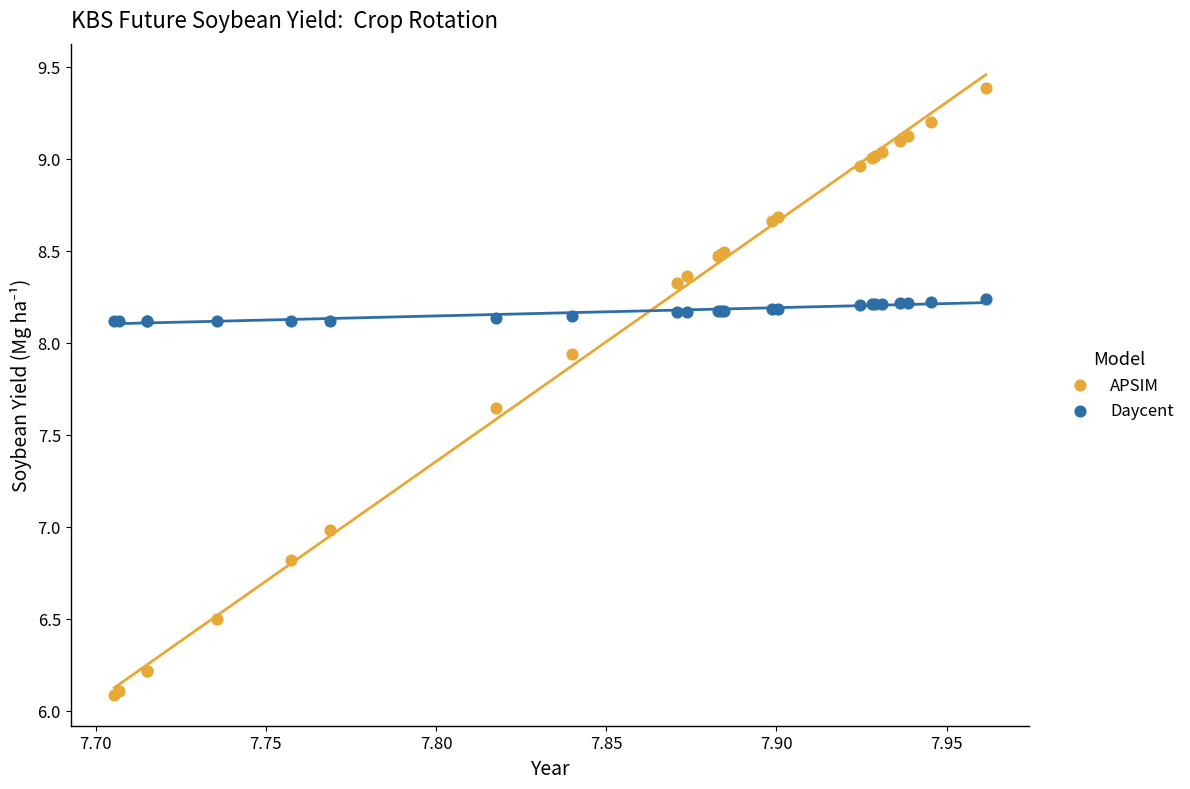

Which series has the largest Y range (max minus min)?

APSIM